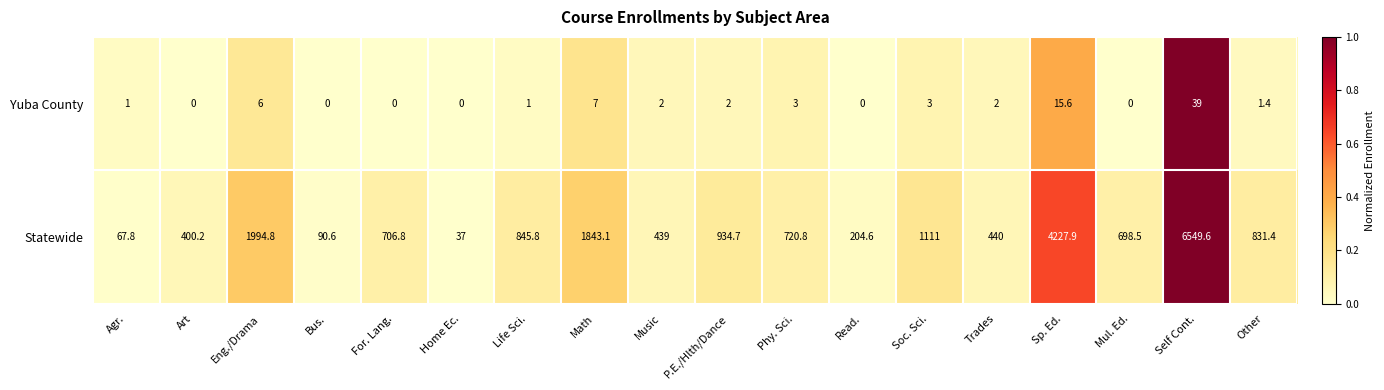

Is the value of Statewide at Math greater than the value of Yuba County at Art?

Yes